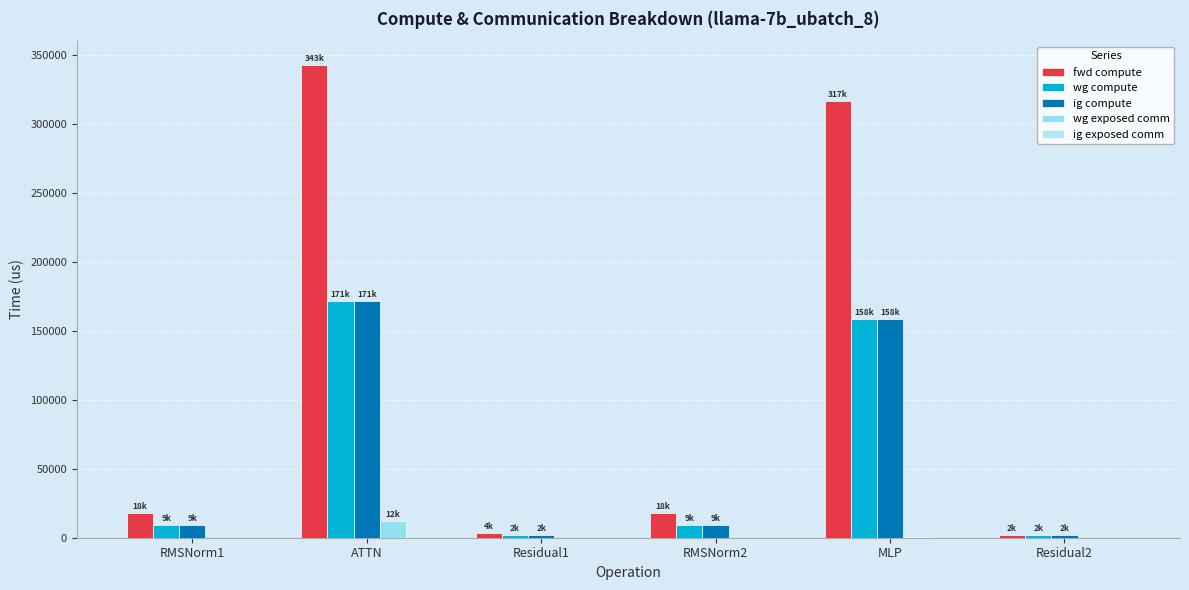

List the series in order of their peak value, lowest first.

ig exposed comm, wg exposed comm, wg compute, ig compute, fwd compute